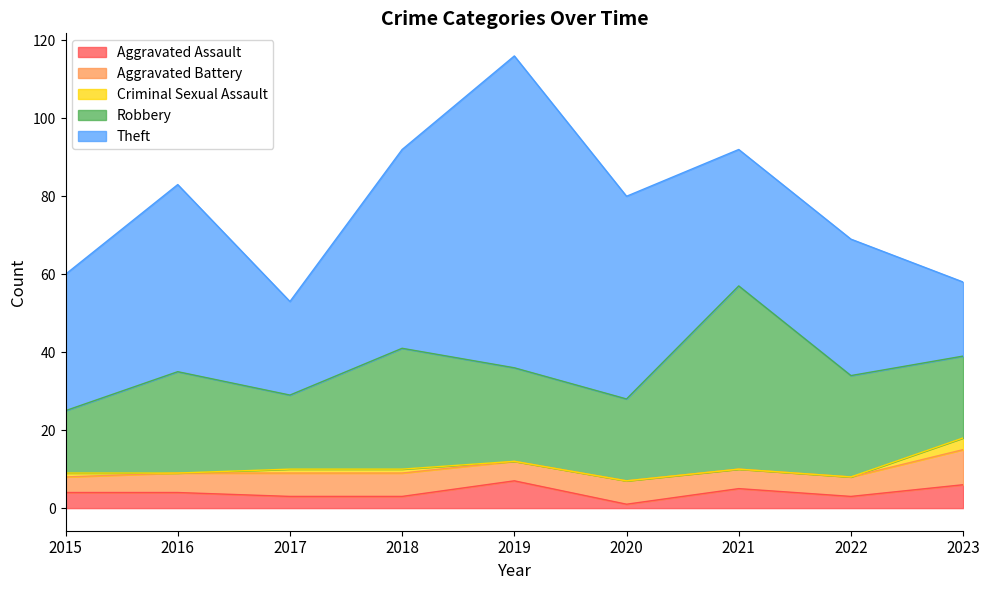

Which series has the largest range (max minus min)?

Theft